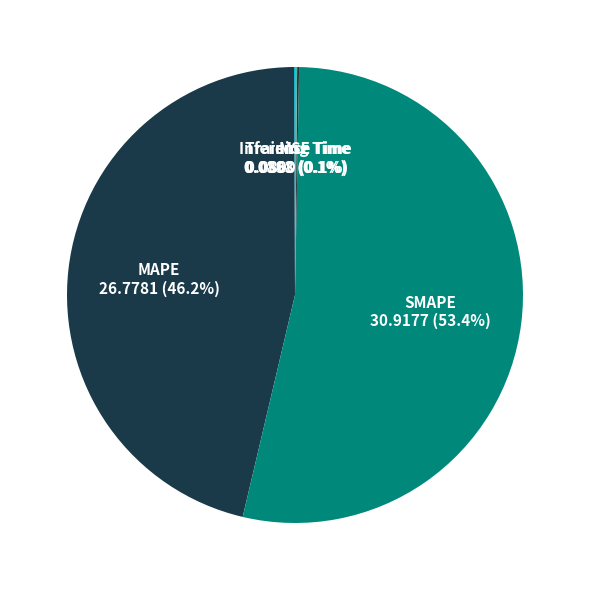

The SMAPE slice represents 41% of the pie. True or false?

False